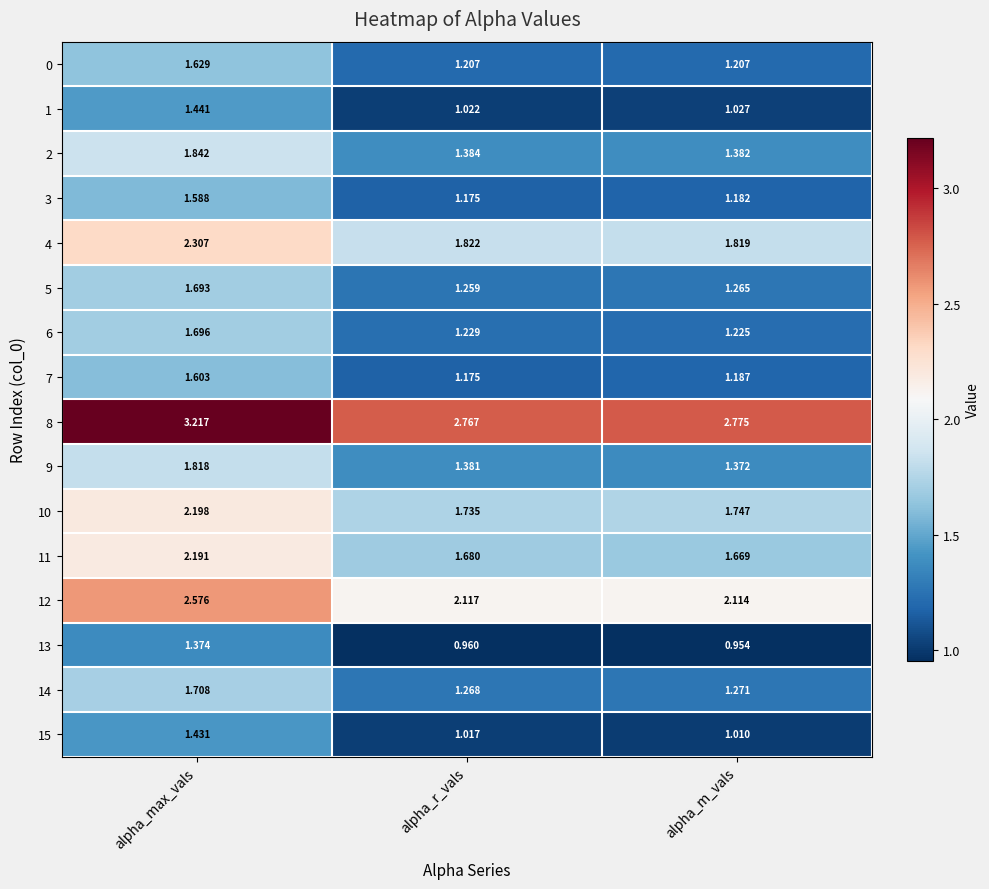

Where is 9 nearest to the value 1?

alpha_m_vals